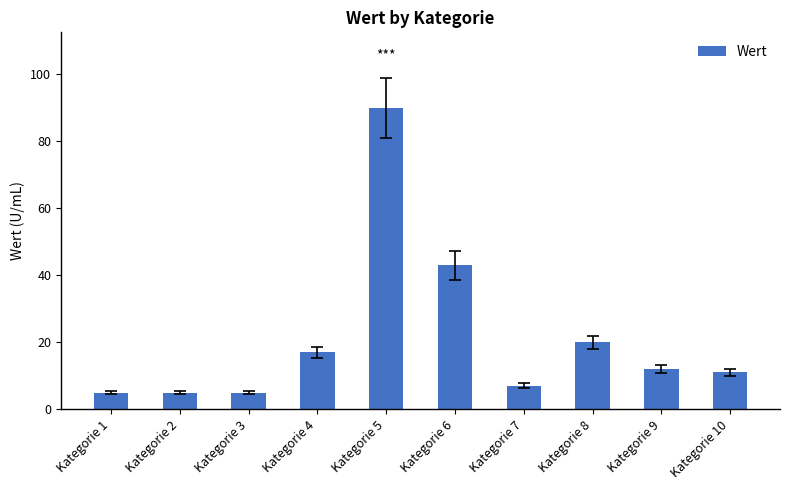

How many categories are shown in the chart?

10